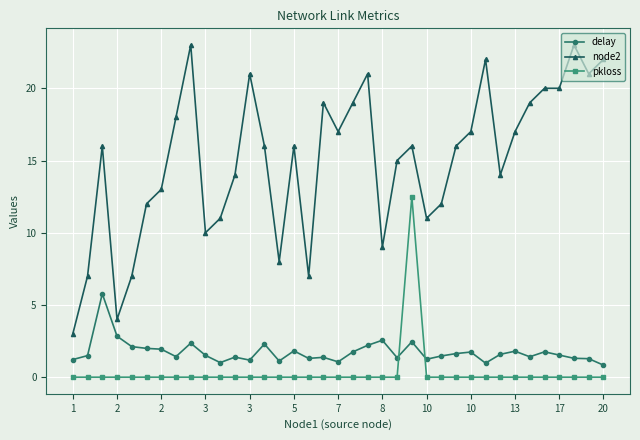

What is the value of the delay point at the 25th from the left?

1.2